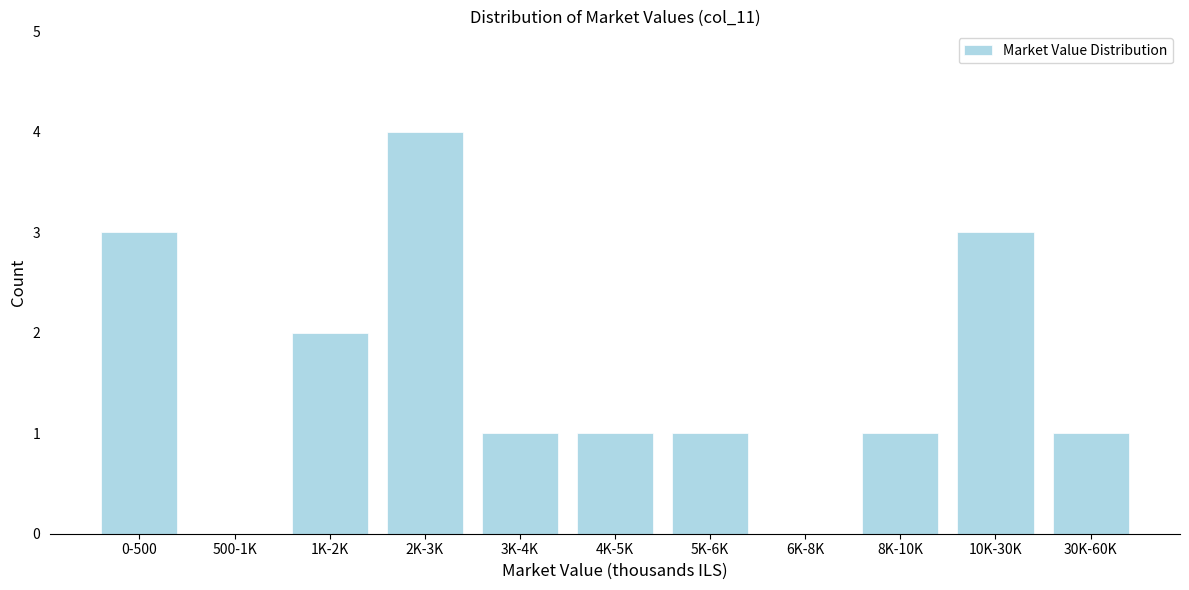

Reading right to left, extract all data points from this chart.

30K-60K=1	10K-30K=3	8K-10K=1	6K-8K=0	5K-6K=1	4K-5K=1	3K-4K=1	2K-3K=4	1K-2K=2	500-1K=0	0-500=3